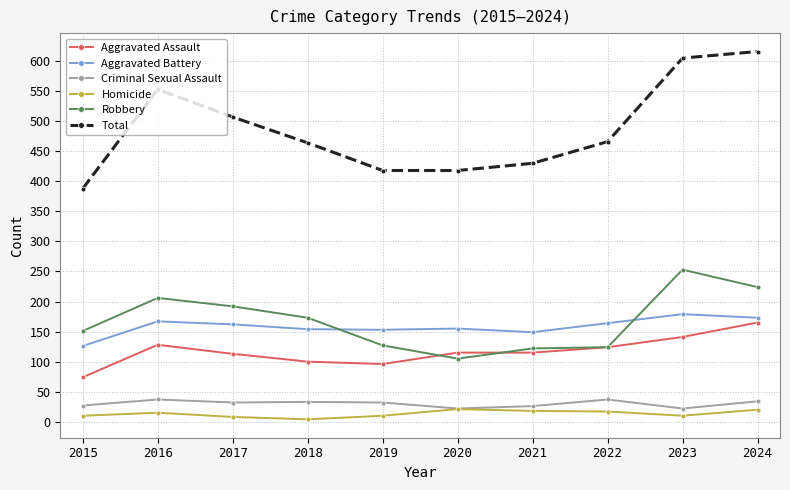

What is the difference between the Total values at 2018 and 2015?

76